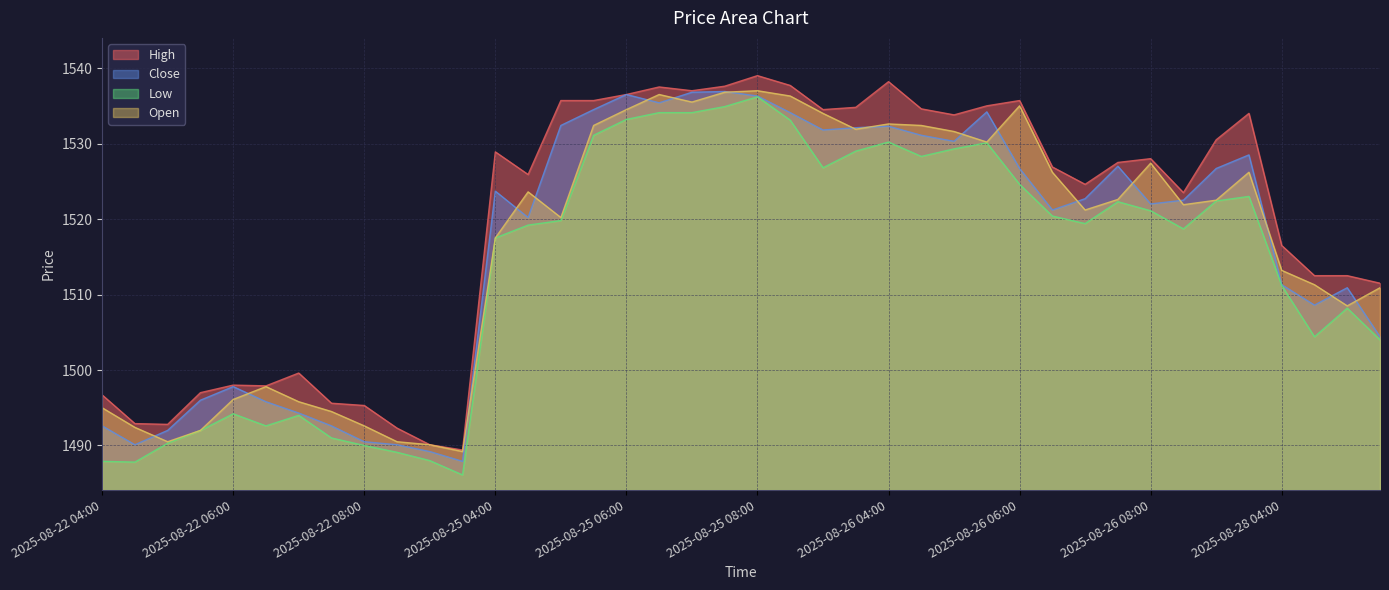

How many categories are shown in the chart?

40